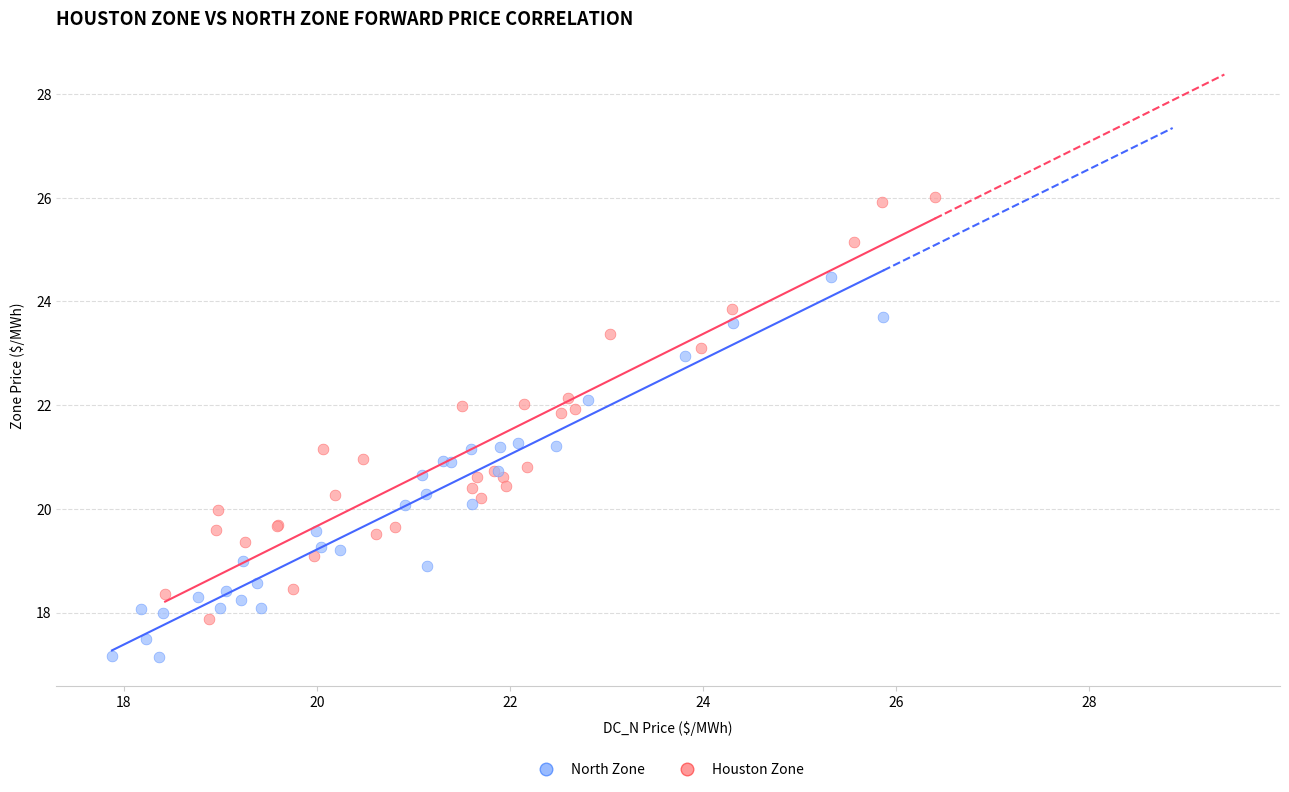

Which series contains the lowest Y value?

North Zone